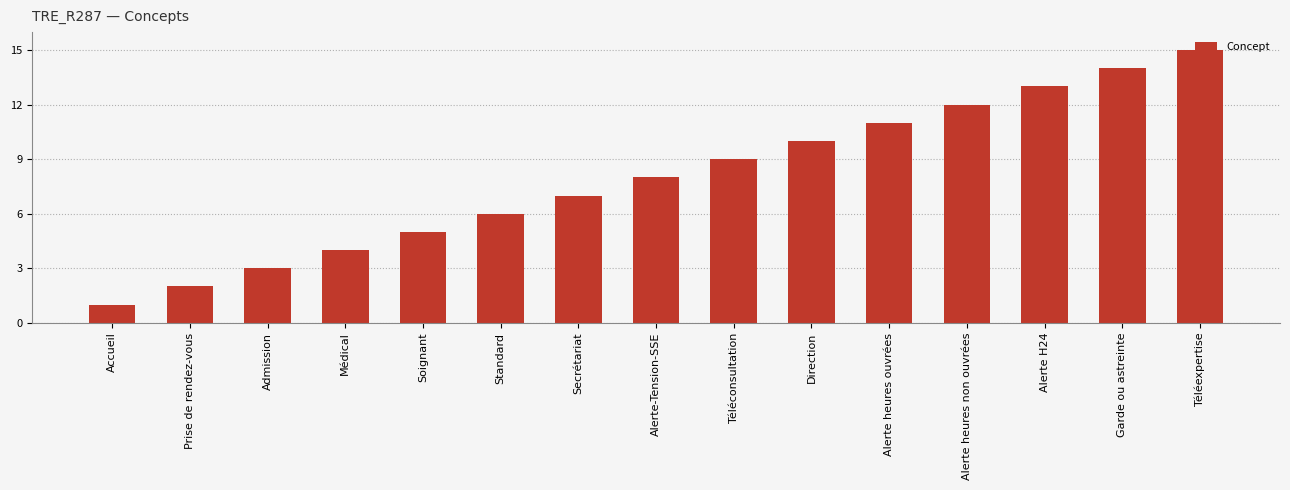

Which category has the lowest value across all series?

Accueil